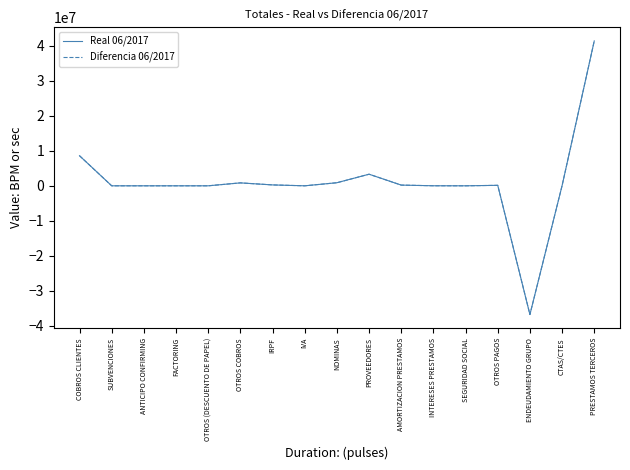

Reading left to right, transcribe all the data shown in this chart.

Real 06/2017: 8600525.3	0.0	0.0	0.0	0.0	836452.3	254386.4	0.0	879524.0	3313764.6	202164.9	11756.1	0.0	136968.1	-36815978.8	53153.6	41439785.9
Diferencia 06/2017: 8600525.3	0.0	0.0	0.0	0.0	836452.3	254386.4	0.0	879524.0	3313764.6	202164.9	11756.1	0.0	136968.1	-36815978.8	53153.6	41439785.9